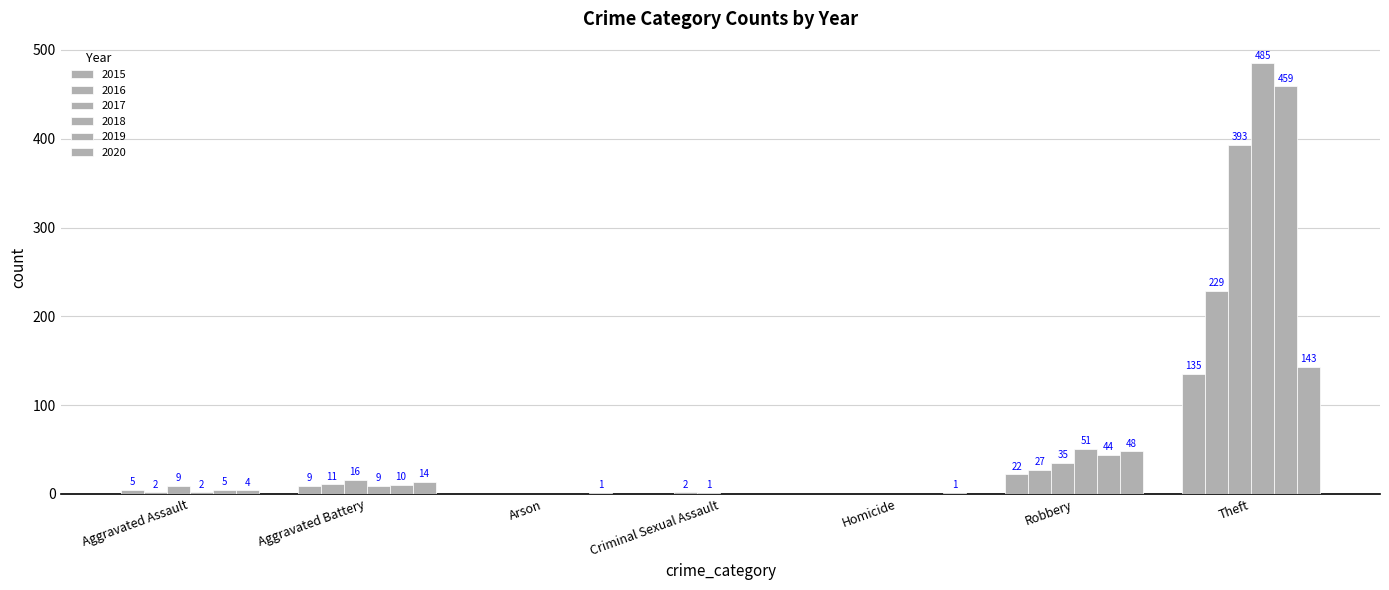

Reading left to right, what are all the values shown in this chart?

2015: 5	9	0	0	0	22	135
2016: 2	11	0	2	0	27	229
2017: 9	16	0	1	0	35	393
2018: 2	9	0	0	0	51	485
2019: 5	10	0	0	0	44	459
2020: 4	14	1	0	1	48	143